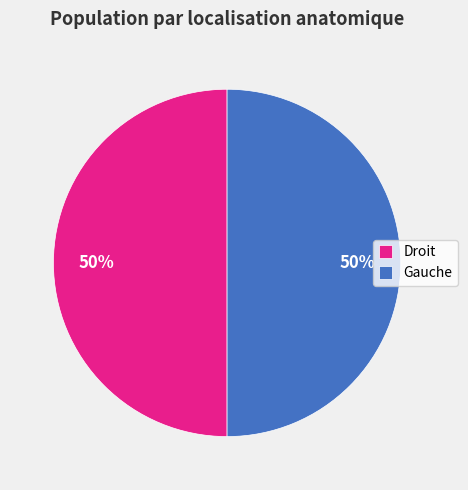

Approximately how many times larger is the value at Gauche compared to Droit?

1.0